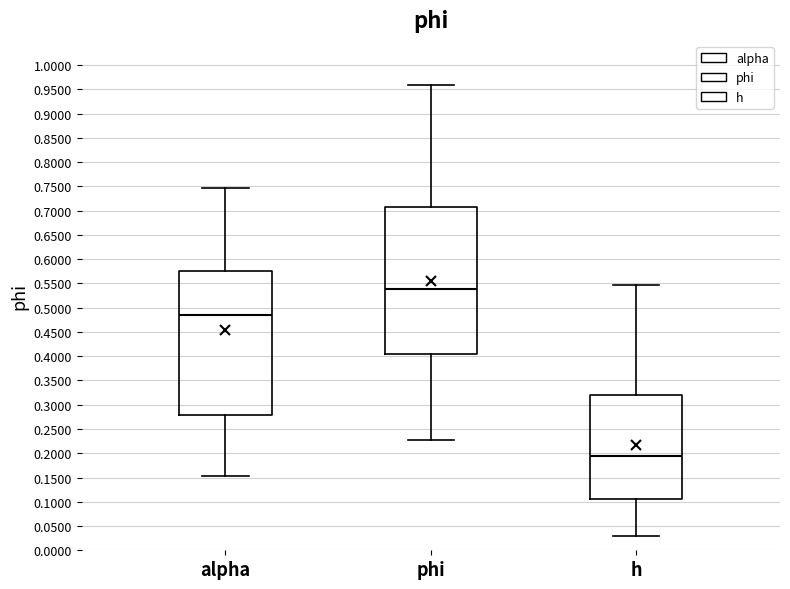

Which box has the highest median line?

phi